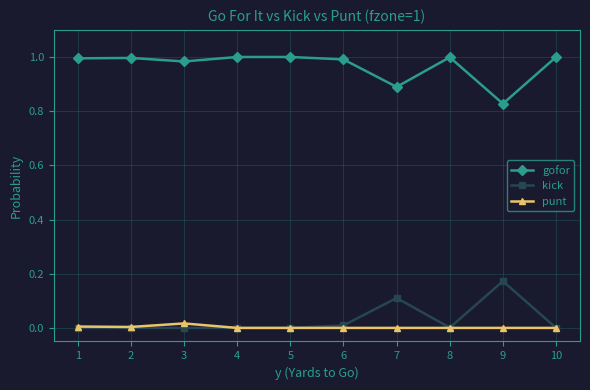

What are all the series names shown in the legend?

gofor, kick, punt